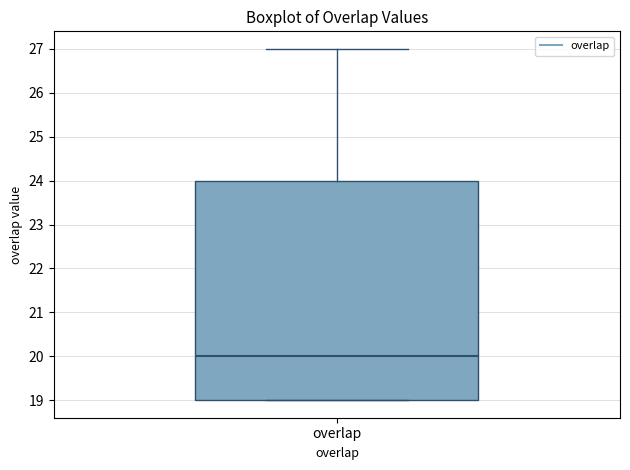

Where is the lower edge of the box for overlap on the y-axis? The values are not printed on the chart, so give them approximately, as read against the axis.

19